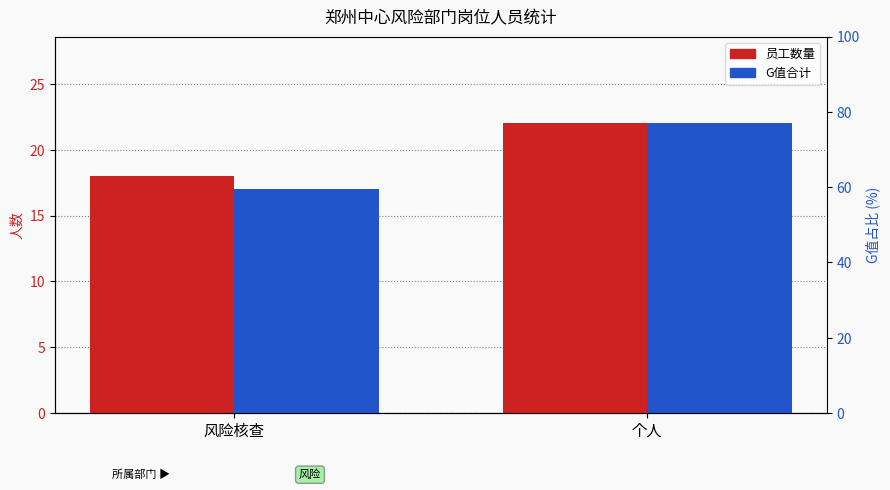

List the labels in order of 员工数量 value, largest first.

个人, 风险核查